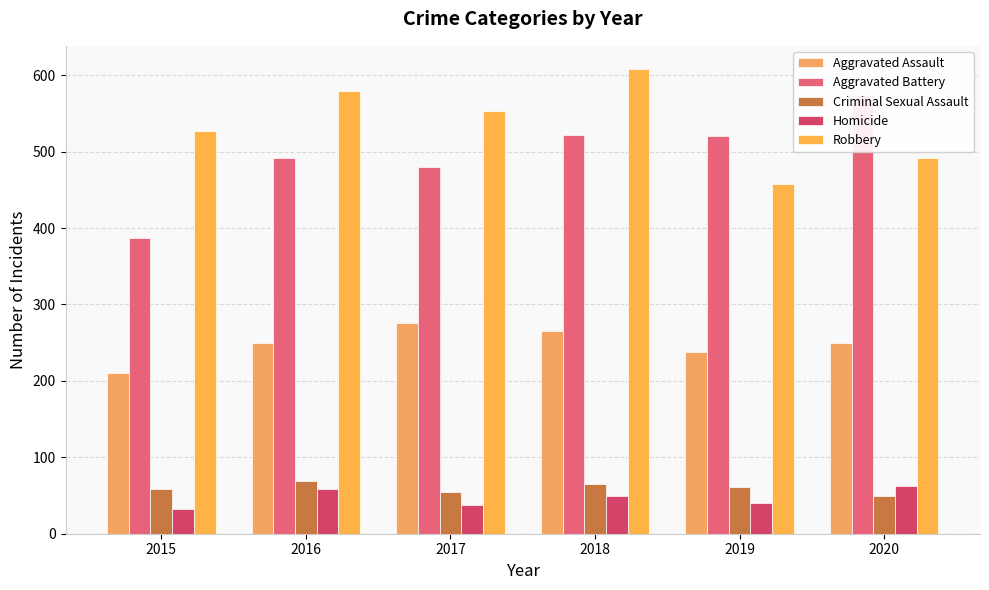

What is the total value across all series at 2019?

1317